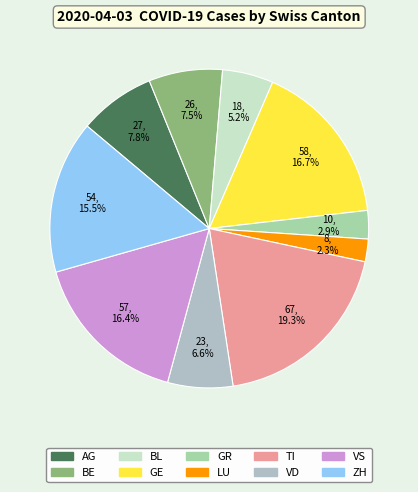

Which category has the smallest portion of the pie?

LU